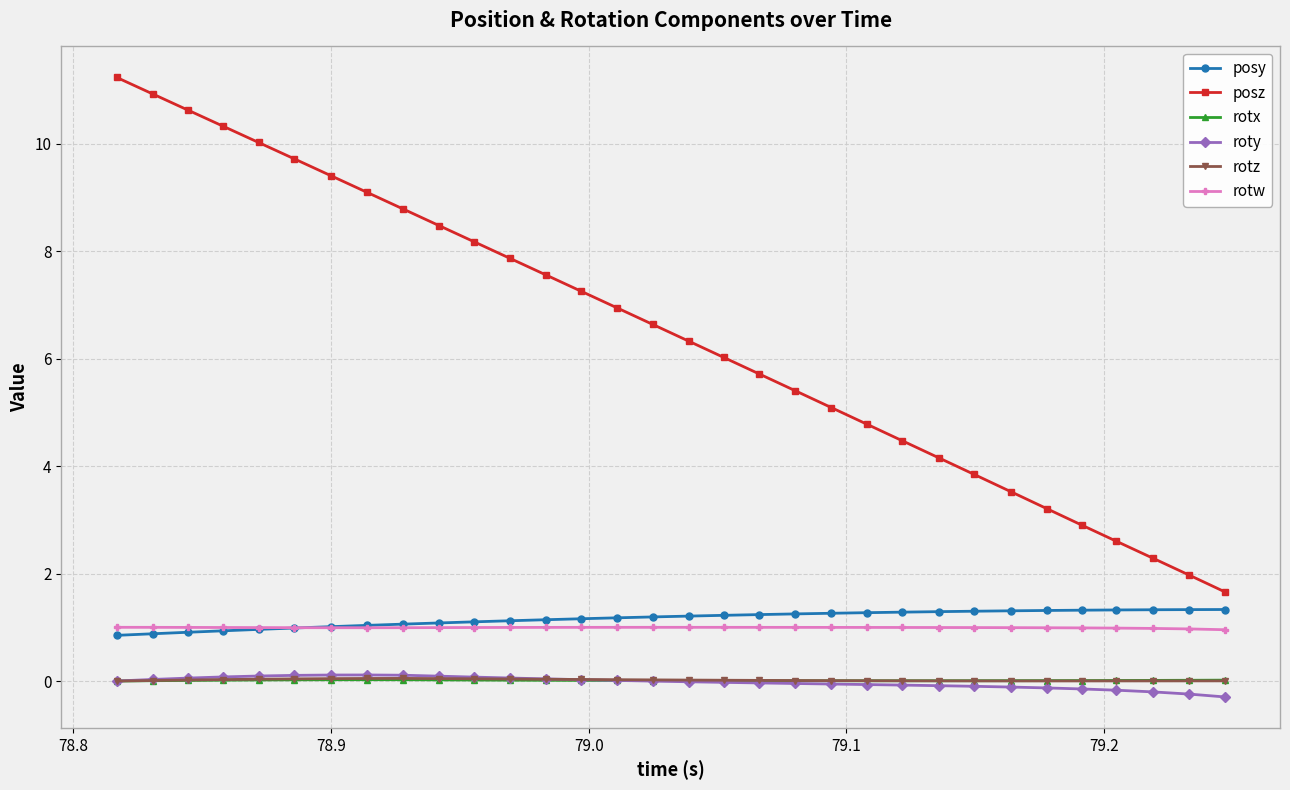

How many lines are shown in the chart?

6